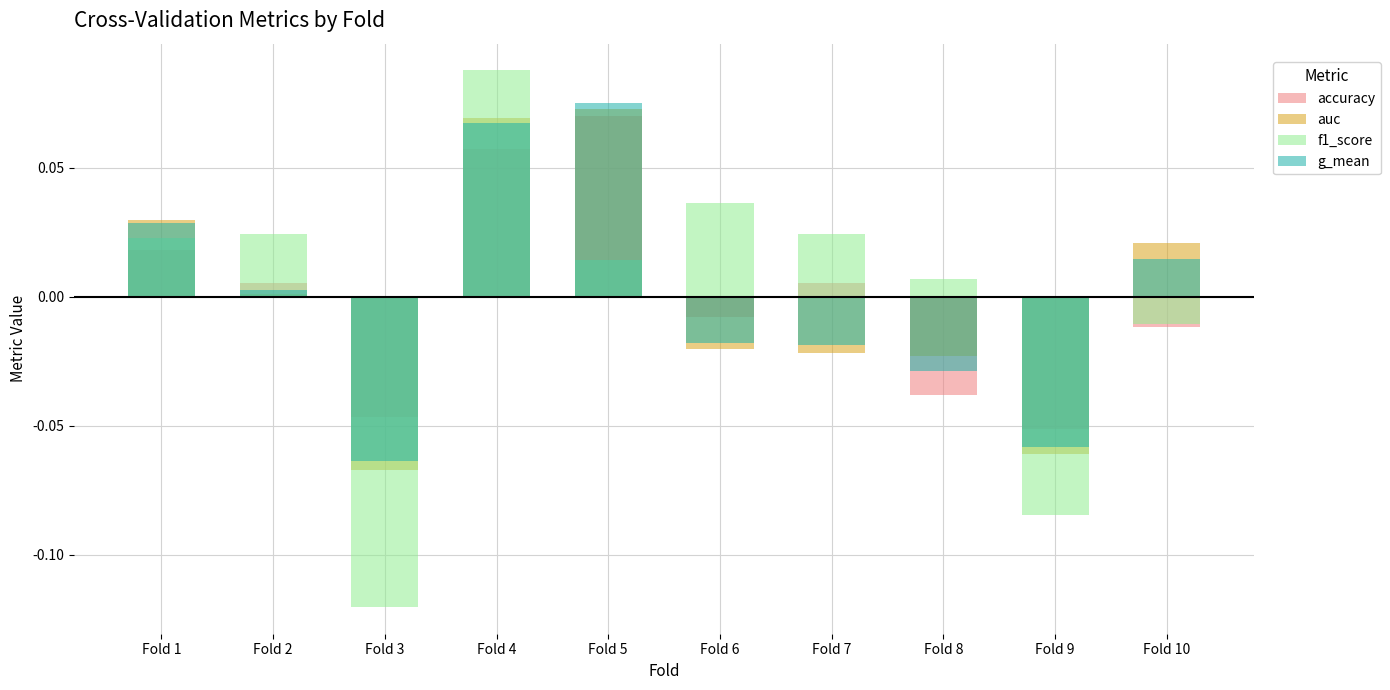

Rank the series at Fold 7 from lowest to highest value.

auc, g_mean, accuracy, f1_score